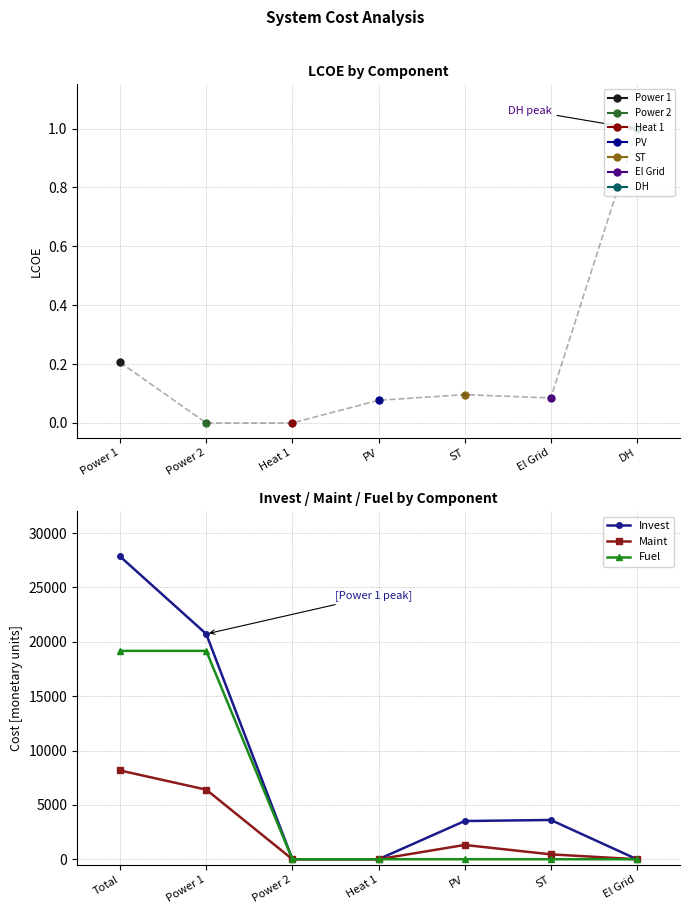

What is the sum of all Invest values?

55692.5